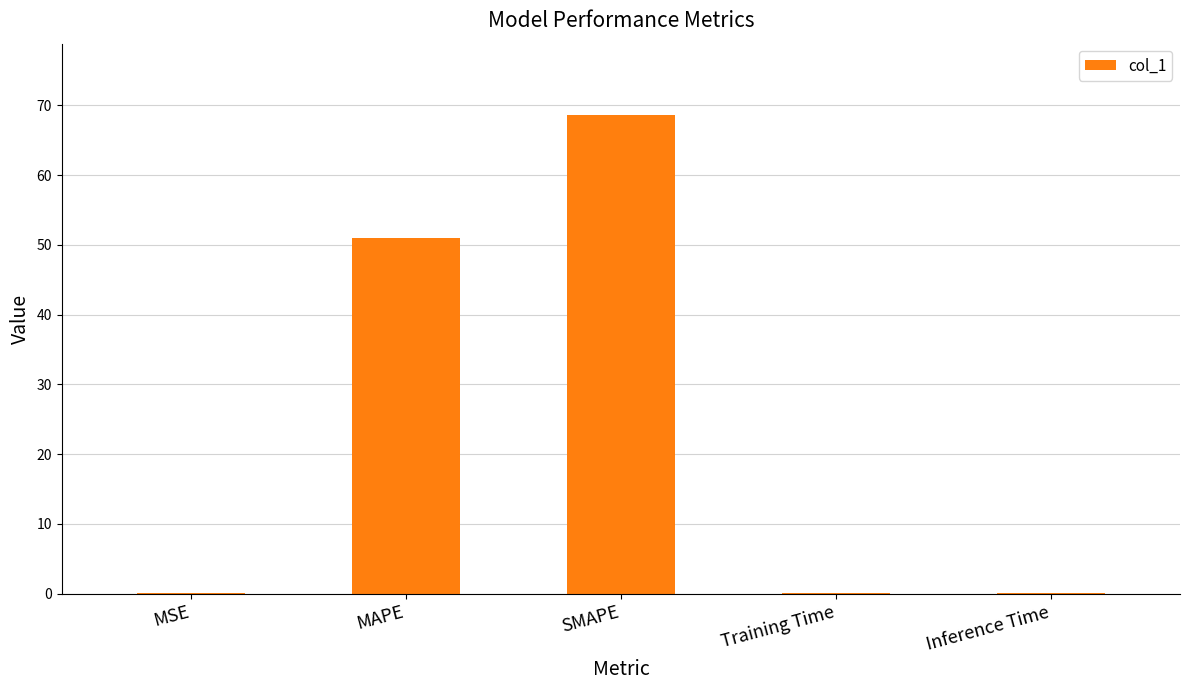

The chart shows a value of 51.1 at MAPE. True or false?

True